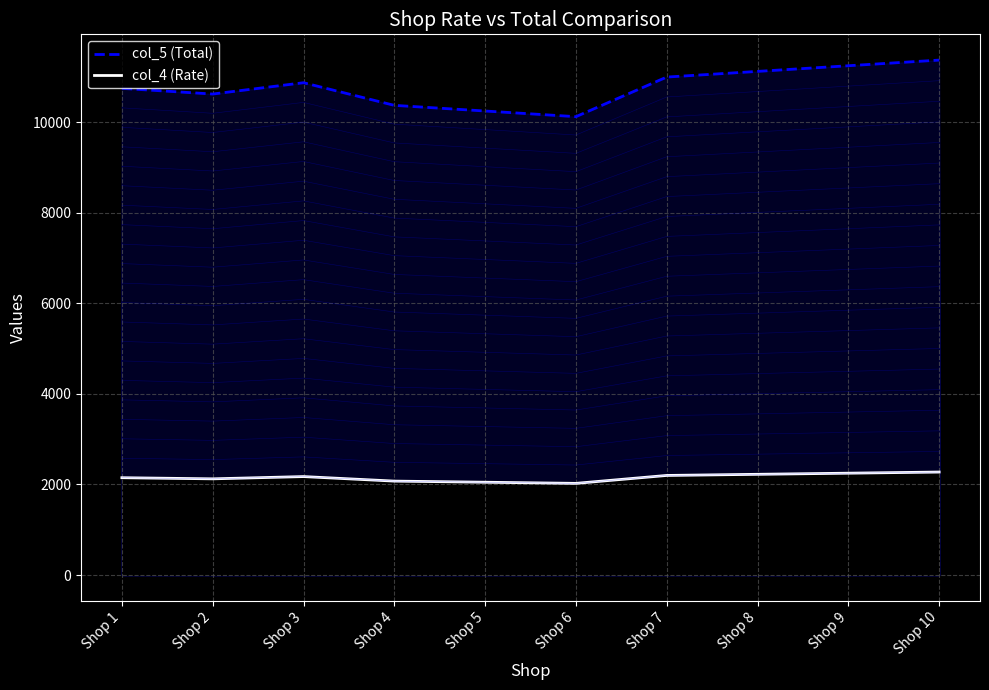

True or false: col_5 (Total) and col_4 (Rate) intersect in this chart.

False